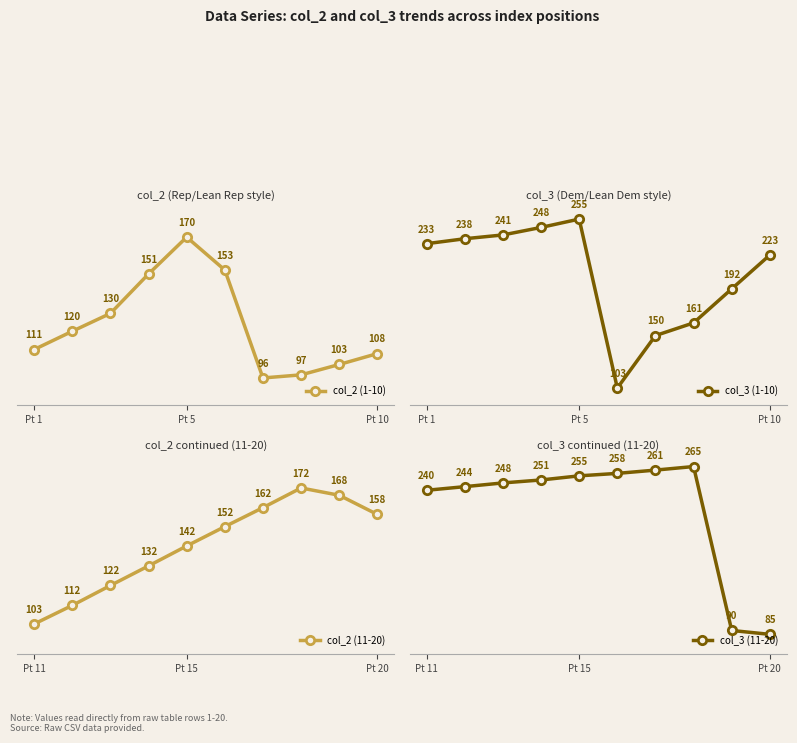

True or false: col_2 (1-10) has more than 2 interior local peaks.

False